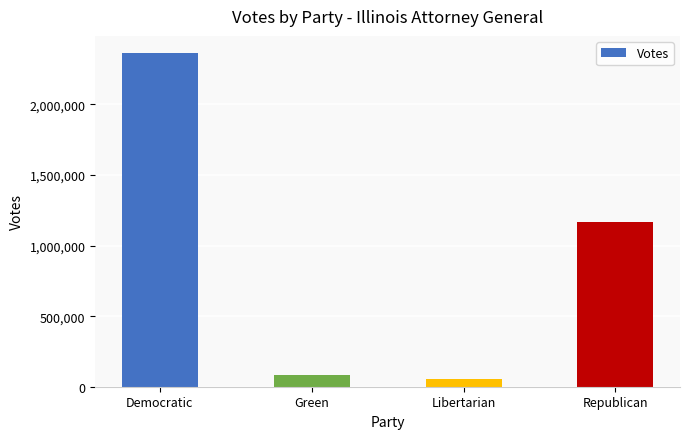

What is the ratio of the value at Libertarian to the value at Green?

0.7